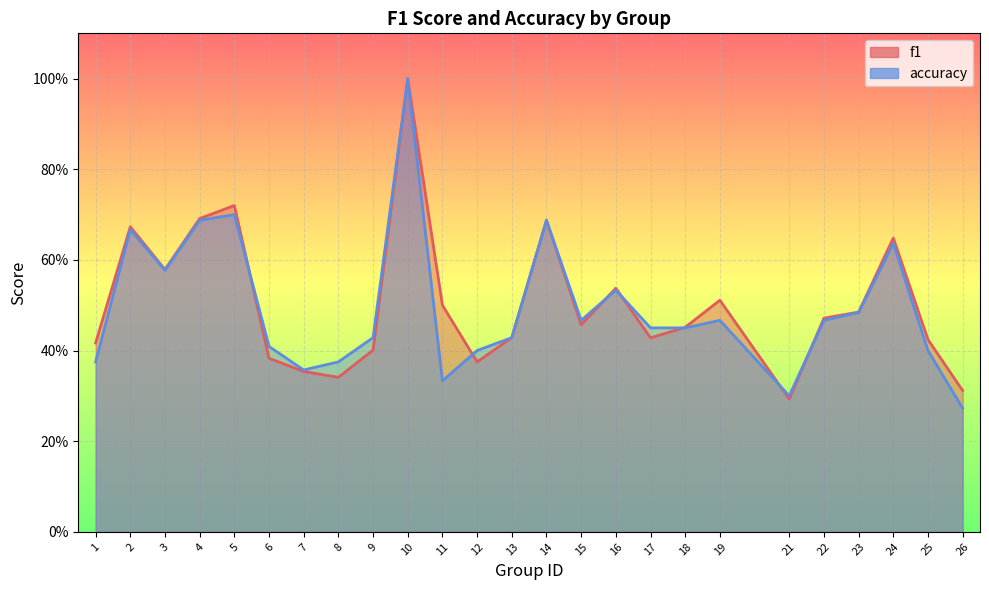

Which label corresponds to the smallest value in the chart?

26